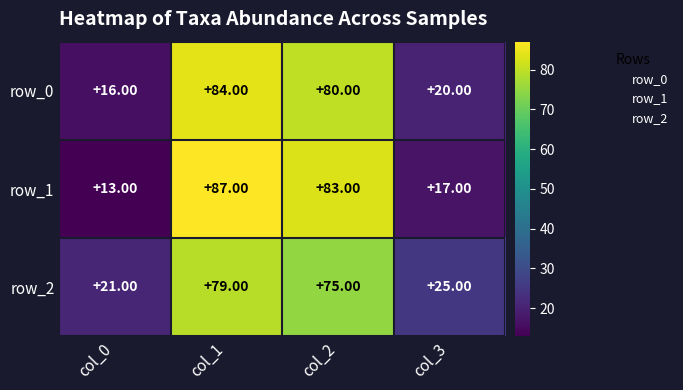

What is the approximate value of row_0 at col_2?

80